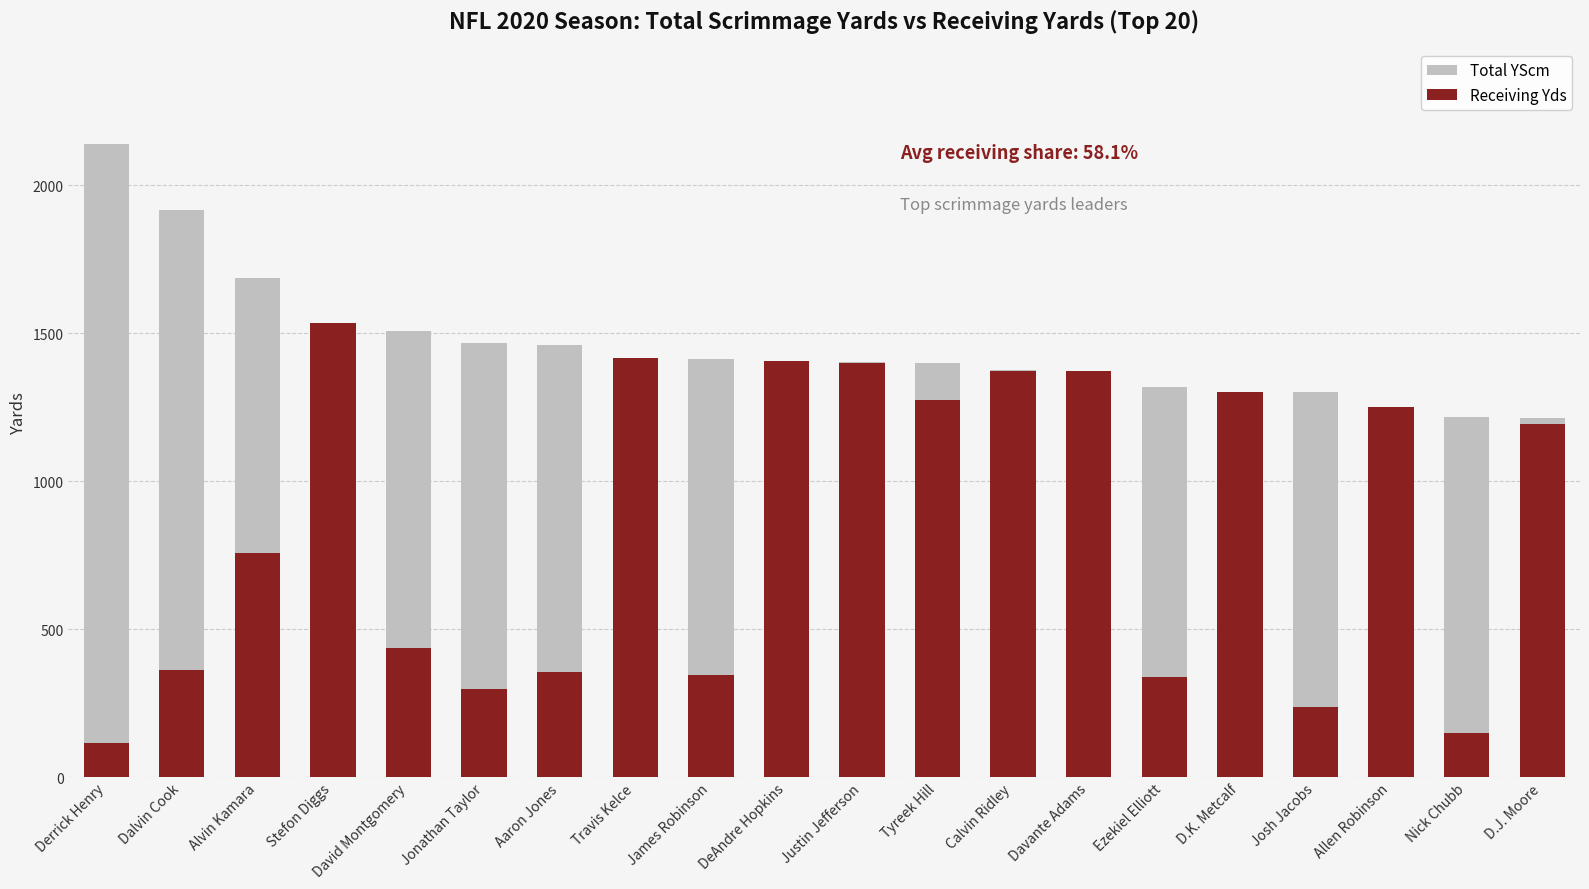

What is the total value across all series at David Montgomery?

1946